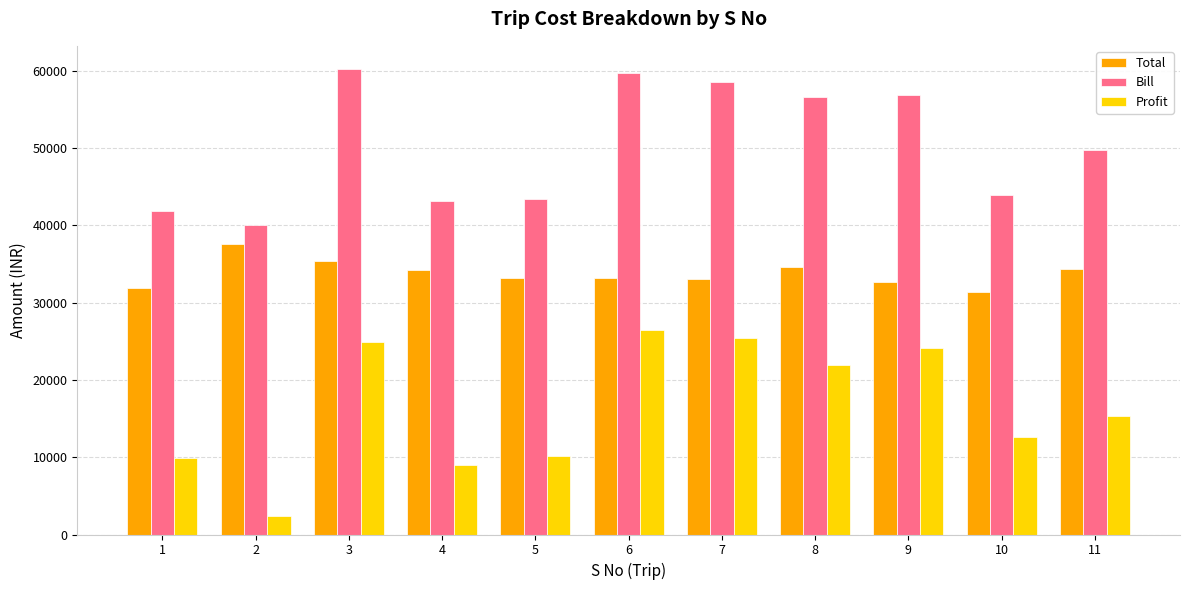

At 10, list the series in order from largest to smallest.

Bill, Total, Profit